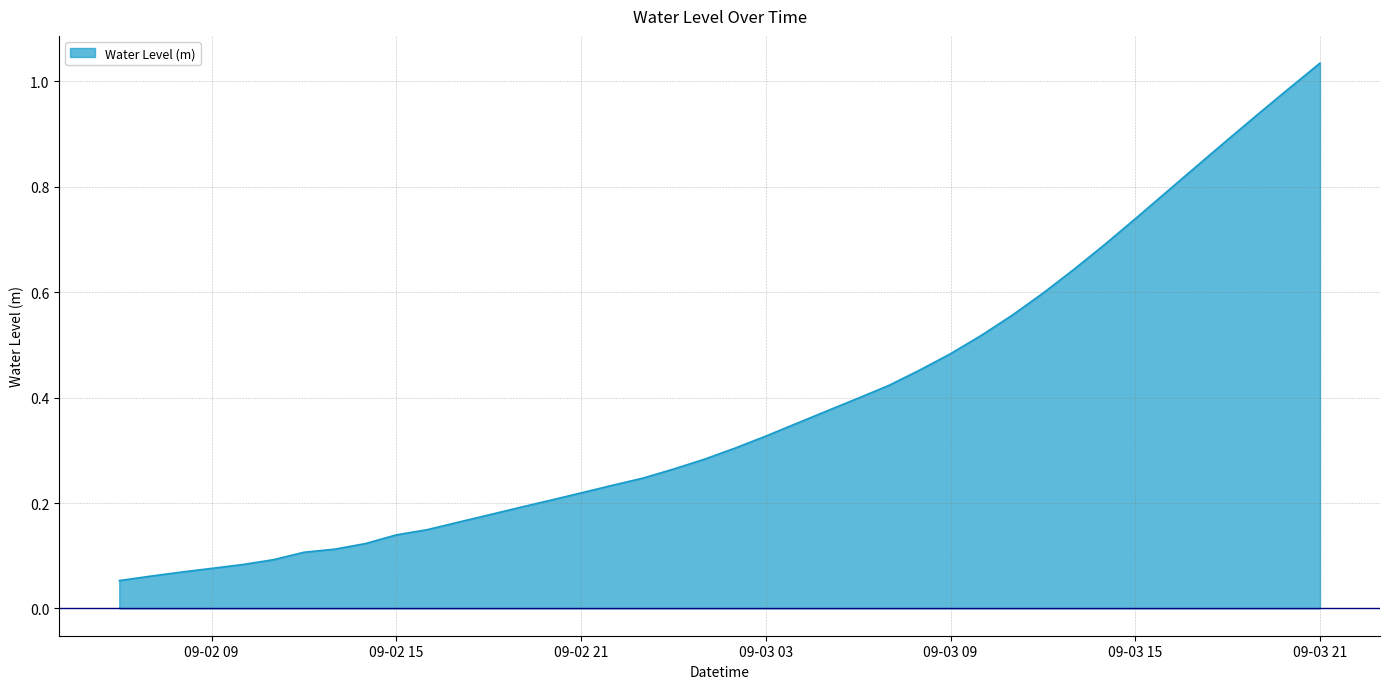

How many lines are shown in the chart?

1